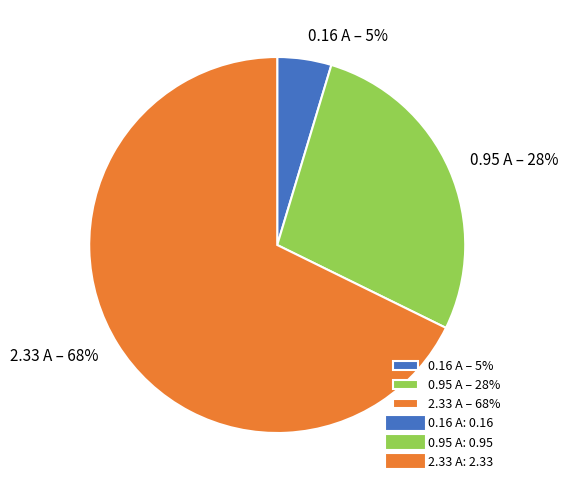

Which category has the smallest portion of the pie?

0.16 A